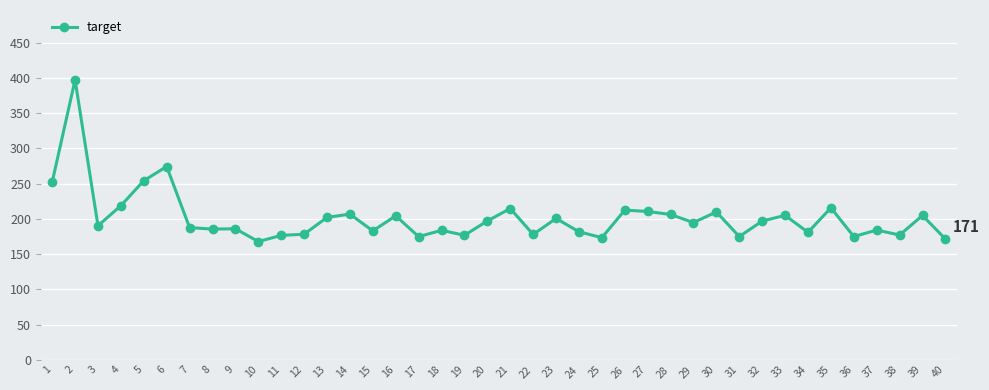

What is the average value?

201.6